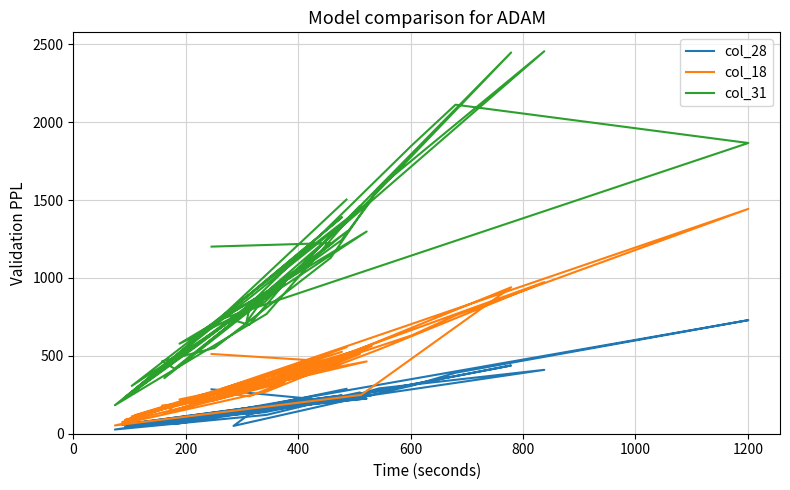

What is the value of the col_18 point at the 2nd from the left?

463